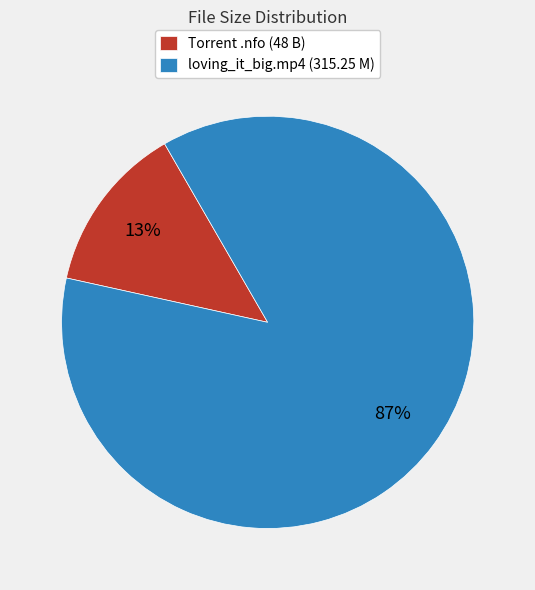

Which slice is the largest?

loving_it_big.mp4 (315.25 M)